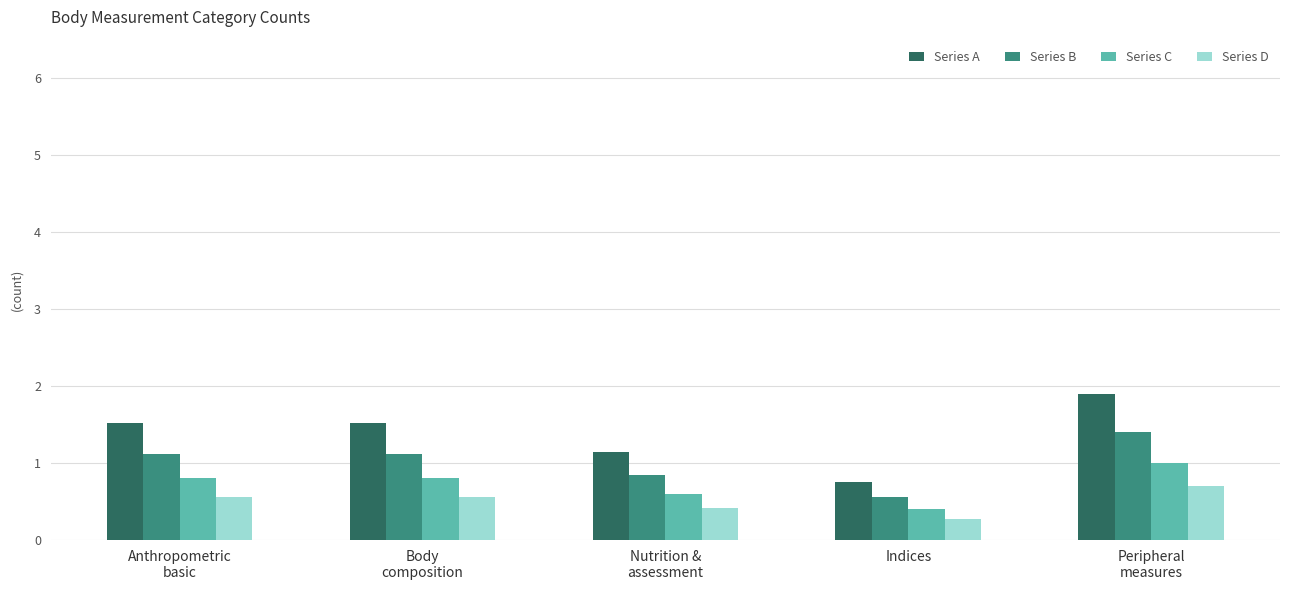

At Body
composition, list the series in order from largest to smallest.

Series A, Series B, Series C, Series D